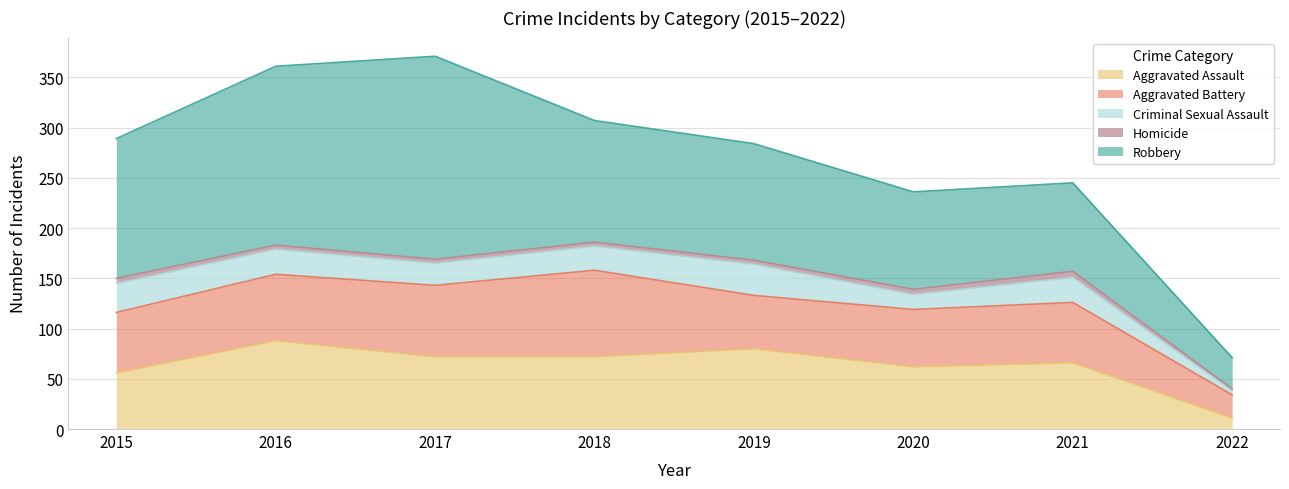

What is the smallest value displayed?

2